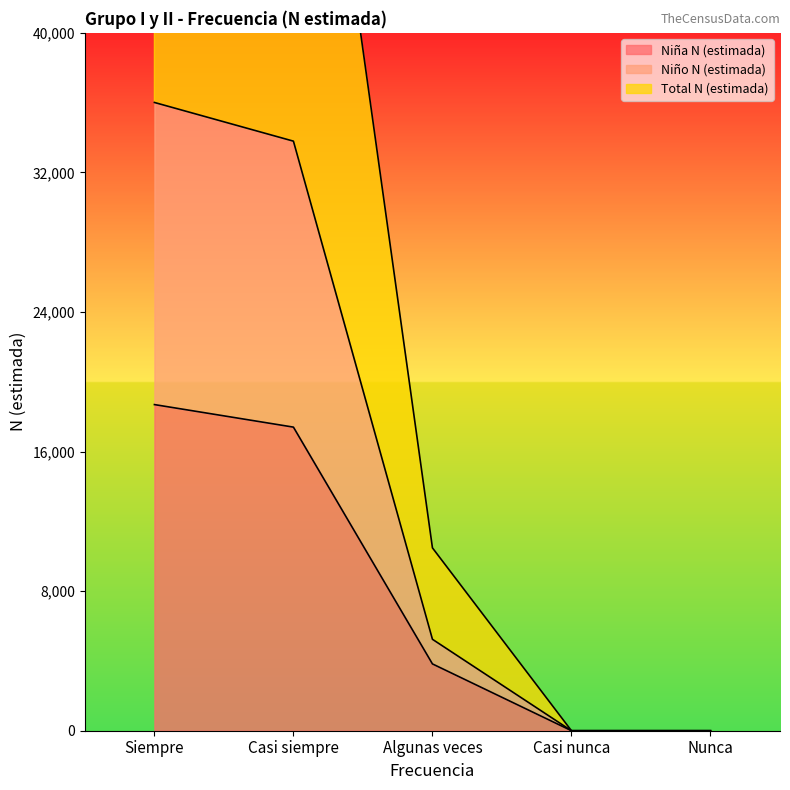

How many values in the Niño N (estimada) series exceed 5240?

2